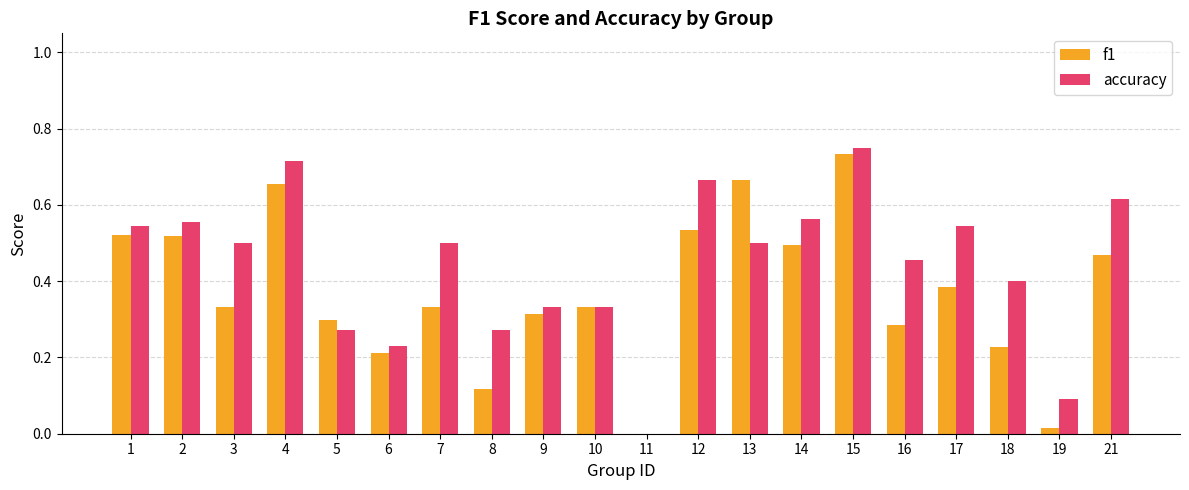

What is the sum of all f1 values?

7.4